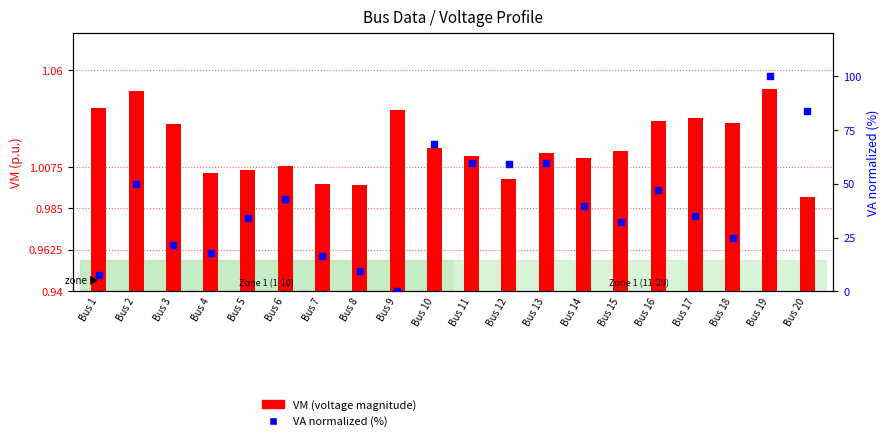

Which series has the largest total across all categories?

VA (normalized)